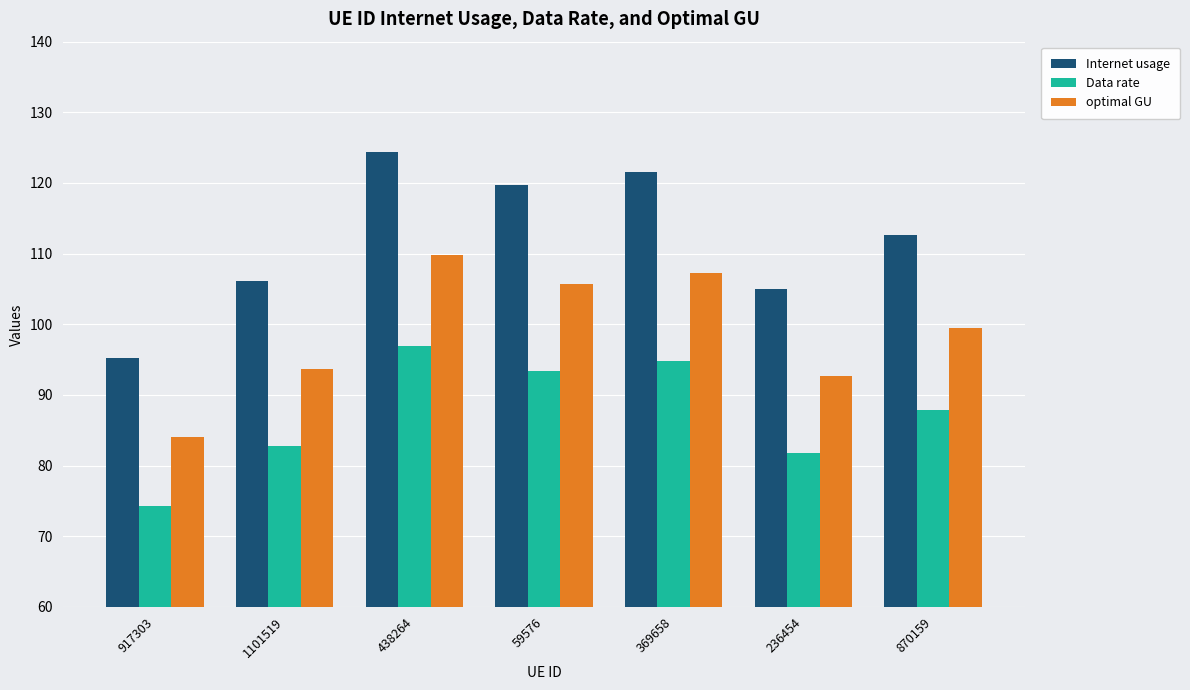

What position from the left is 59576?

4